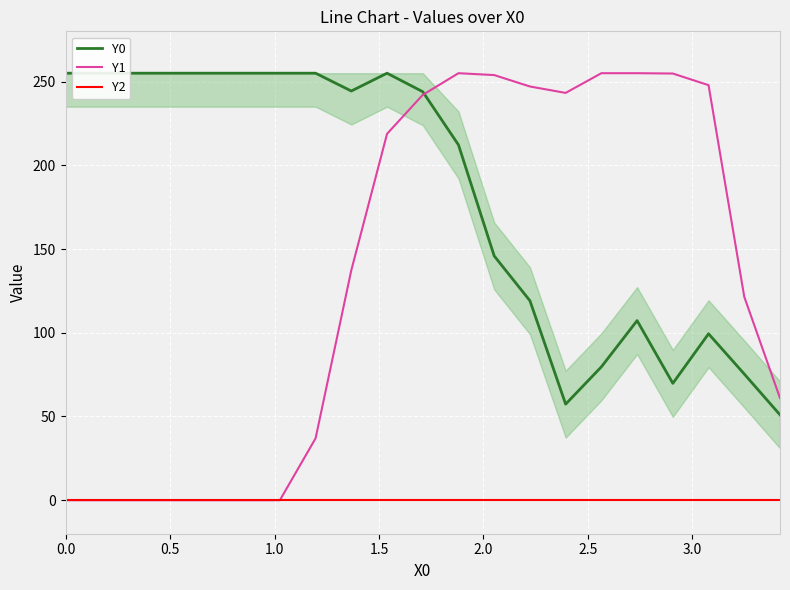

Reading left to right, list all the values displayed in this chart.

Y0: 255.0	255.0	255.0	255.0	255.0	255.0	255.0	255.0	244.4	255.0	243.9	212.2	145.9	119.1	57.4	79.7	107.3	69.8	99.4	75.4	51.0
Y1: 0.0	0.0	0.0	0.0	0.0	0.0	0.0	37.0	137.4	218.8	242.1	255.0	253.9	247.1	243.2	255.0	255.0	254.8	247.9	121.5	61.0
Y2: 0.0	0.0	0.0	0.0	0.0	0.0	0.0	0.0	0.0	0.0	0.0	0.0	0.0	0.0	0.0	0.0	0.0	0.0	0.0	0.0	0.0